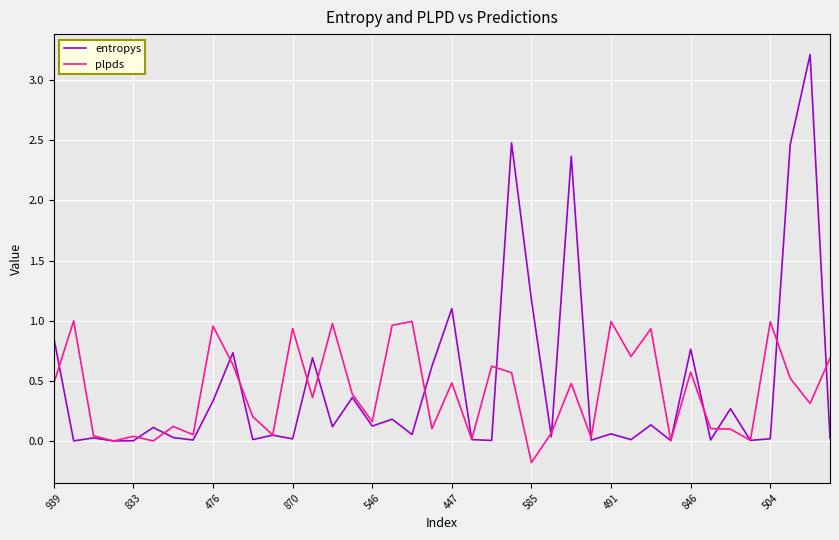

How many distinct data groups are displayed?

2